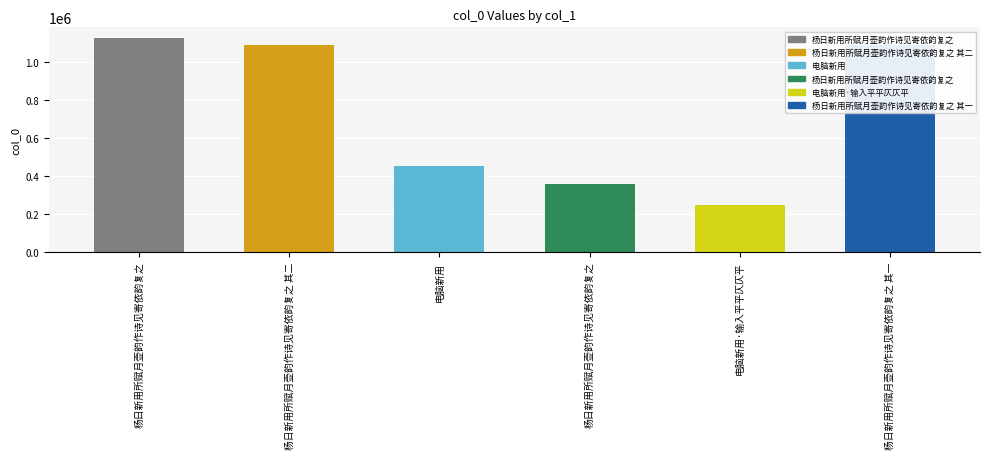

Reading left to right, extract all data points from this chart.

杨日新用所赋月壶韵作诗见寄依韵复之=1128144	杨日新用所赋月壶韵作诗见寄依韵复之 其二=1092206	电脑新用=454098	杨日新用所赋月壶韵作诗见寄依韵复之=355733	电脑新用·输入平平仄仄平=248923	杨日新用所赋月壶韵作诗见寄依韵复之 其一=1092205